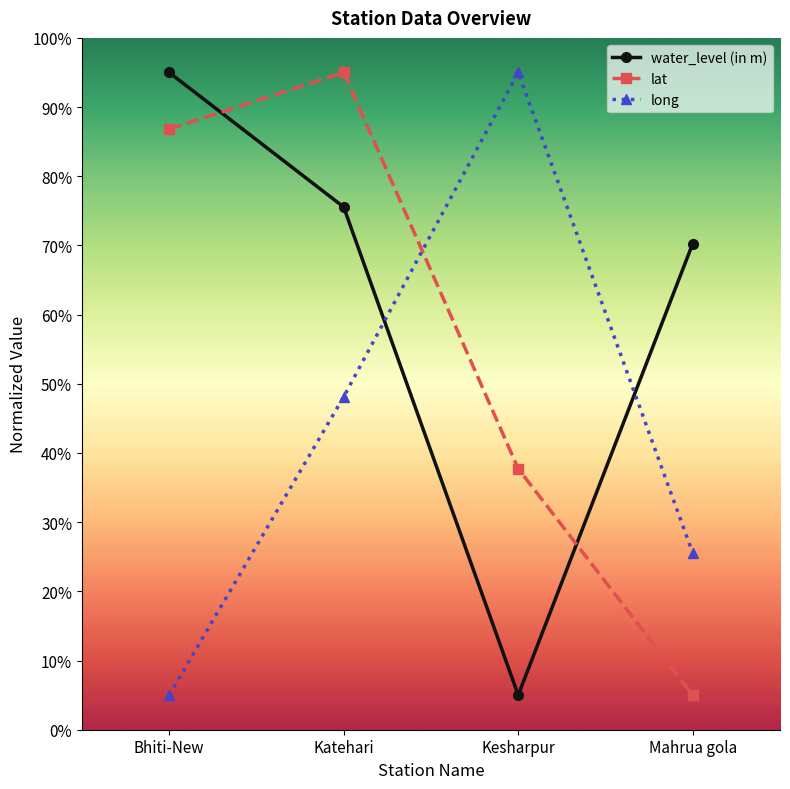

What is the minimum value shown in the chart?

5.0